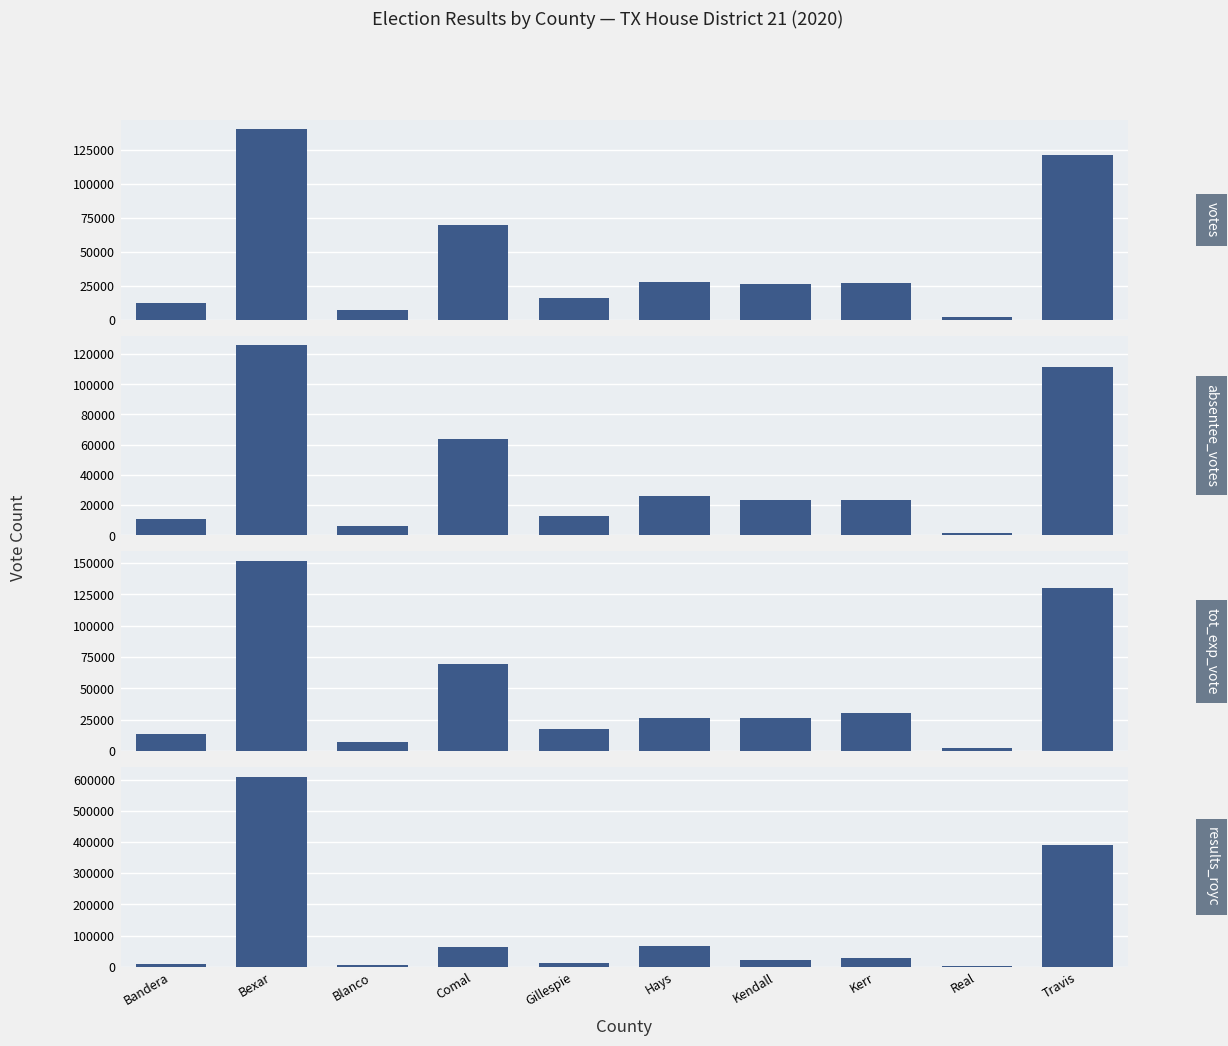

Reading left to right, what are all the values shown in this chart?

votes: 12398	139931	7275	69540	15562	27848	26172	27159	1933	121327
absentee_votes: 10833	126006	6311	63731	12456	26093	23317	23580	1608	111178
tot_exp_vote: 13384	151877	7426	69540	17198	26034	26180	30367	2198	130053
results_royc: 10011	609654	4204	64101	13119	65929	20363	26771	1530	391428